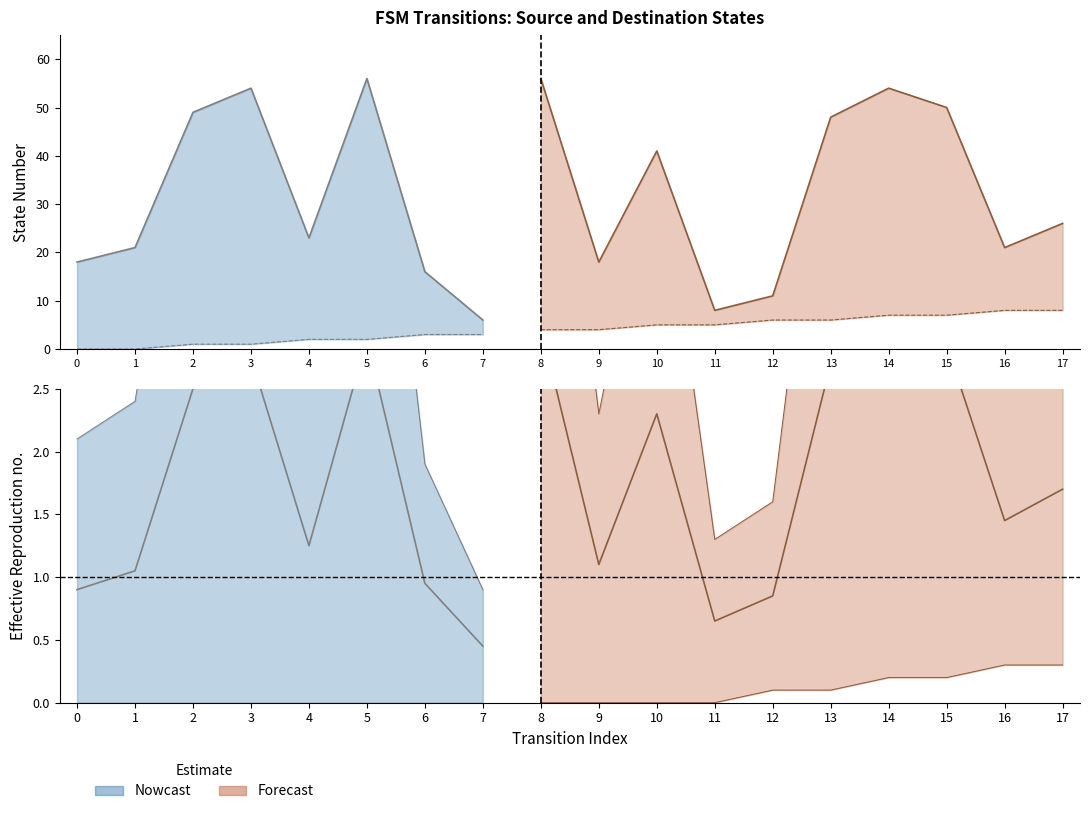

List the labels in order of source_state value, largest first.

16, 17, 14, 15, 12, 13, 10, 11, 8, 9, 6, 7, 4, 5, 2, 3, 0, 1